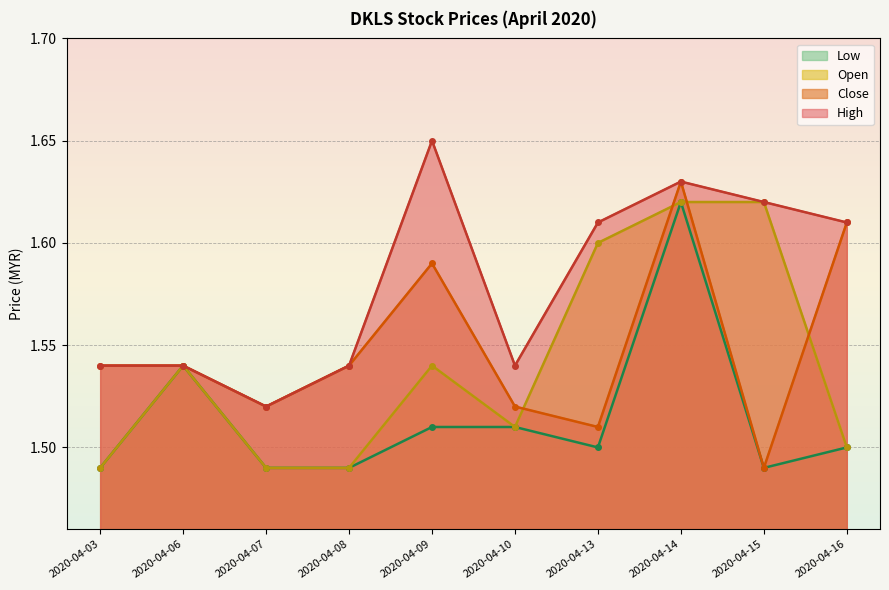

Which series changed the most between 2020-04-09 and 2020-04-13?

Close